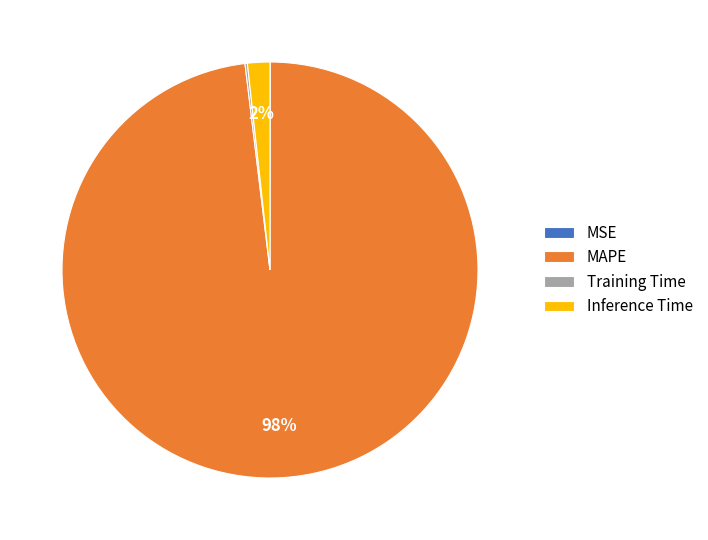

Which has a higher value, MAPE or Inference Time?

MAPE